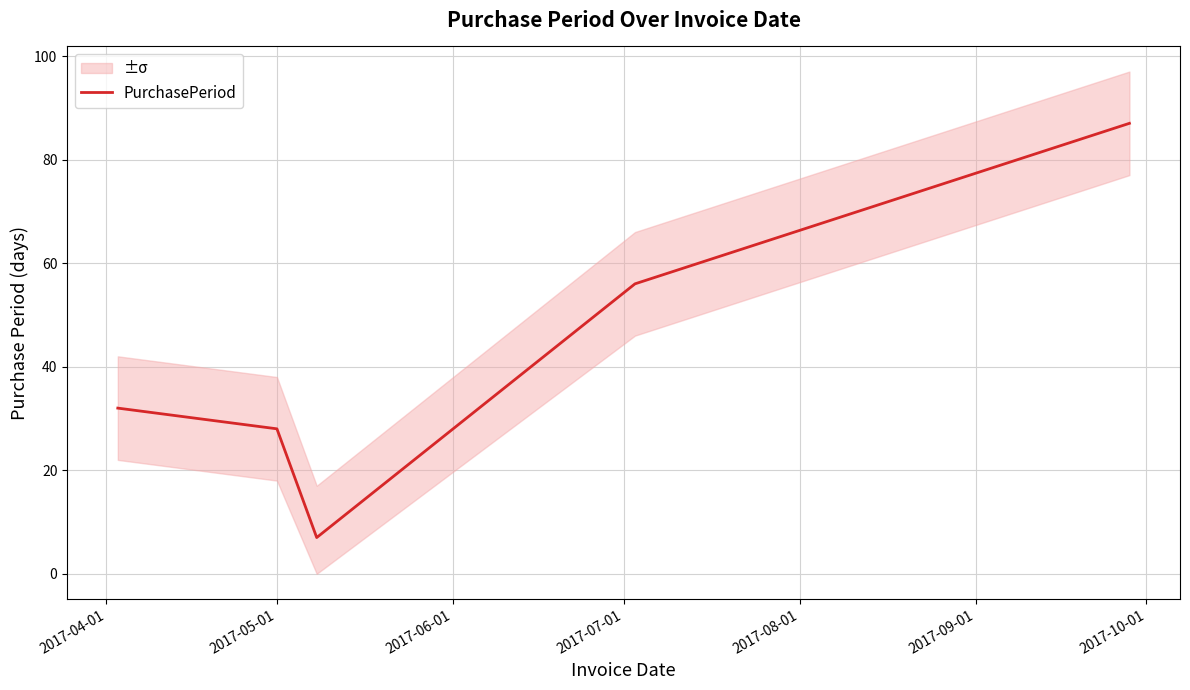

What is the highest value of the PurchasePeriod series?

87